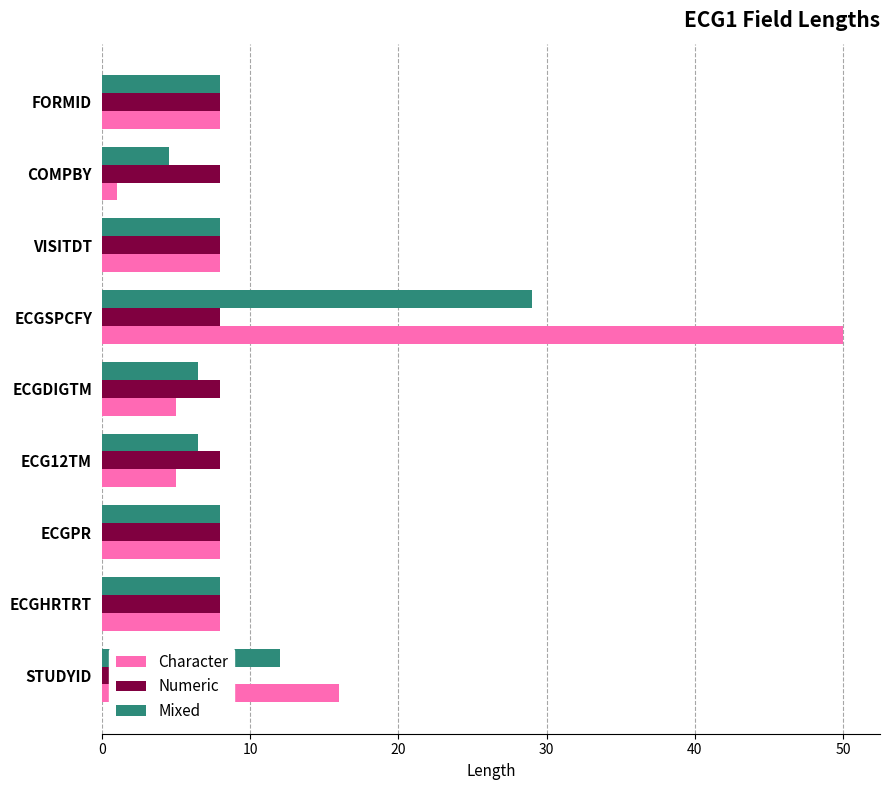

What are all the series names shown in the legend?

Character, Numeric, Mixed